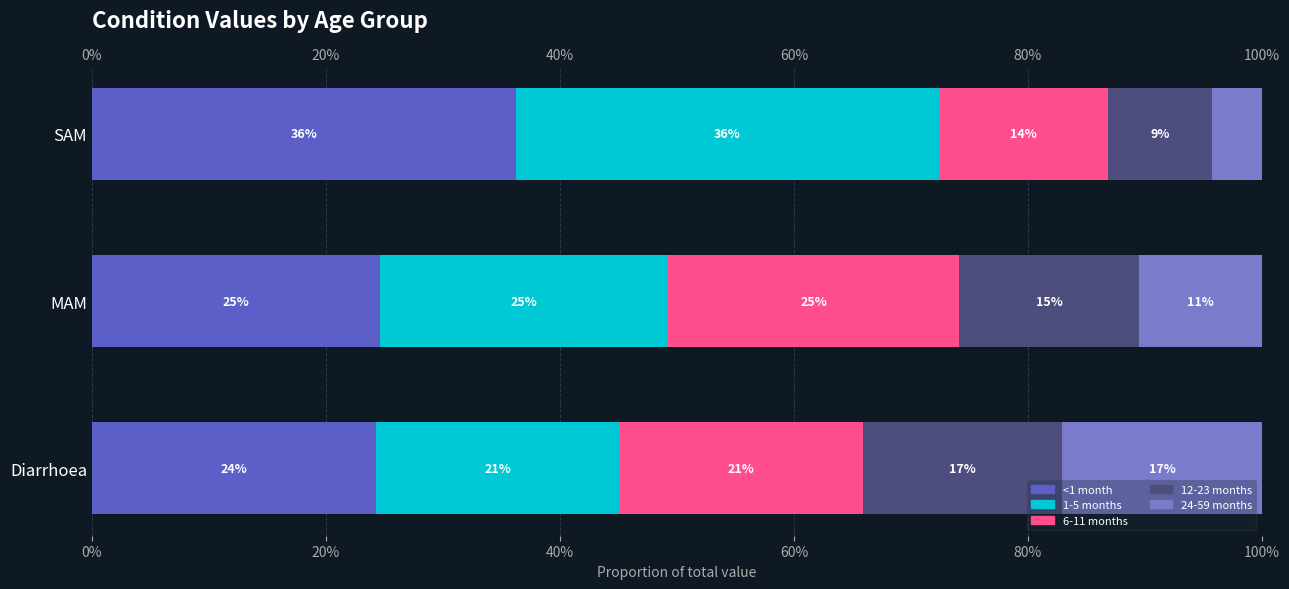

How many <1 month values are between 0 and 1?

3